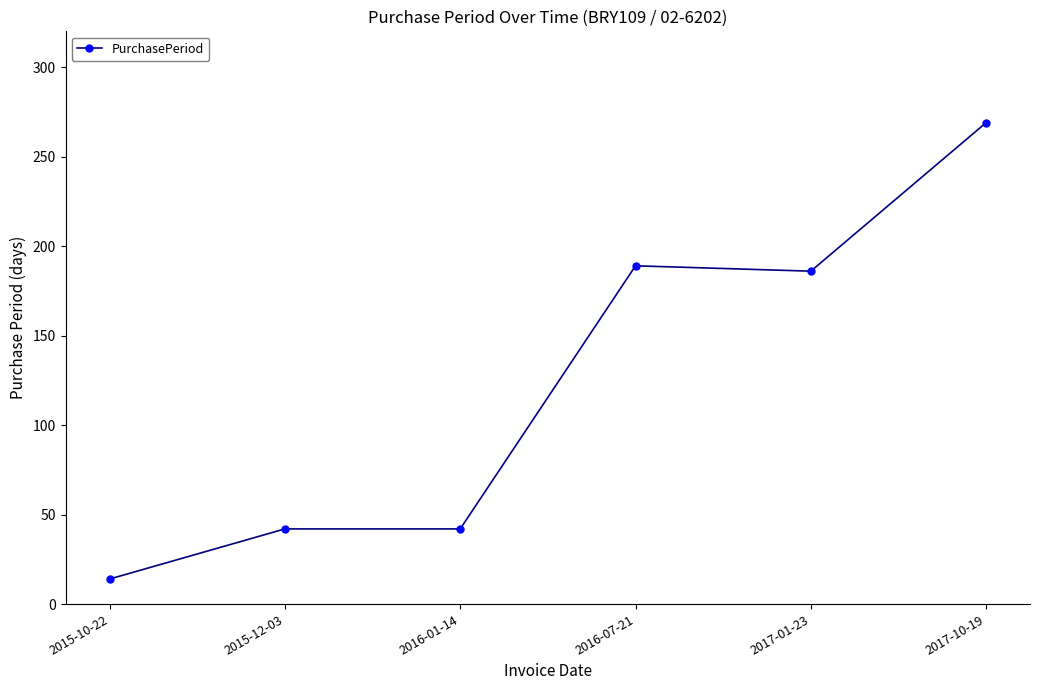

What is the sum of the values at 2017-01-23 and 2016-01-14?

228